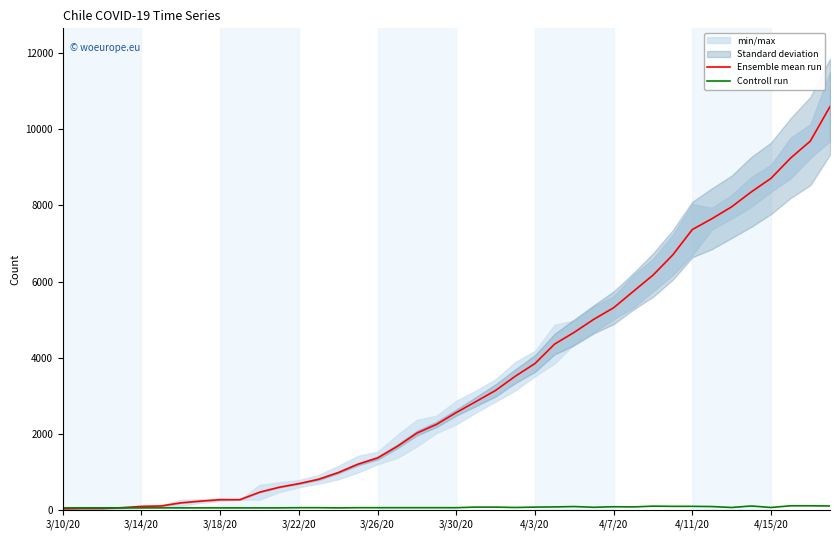

What is the highest value of the Ensemble mean run series?

10598